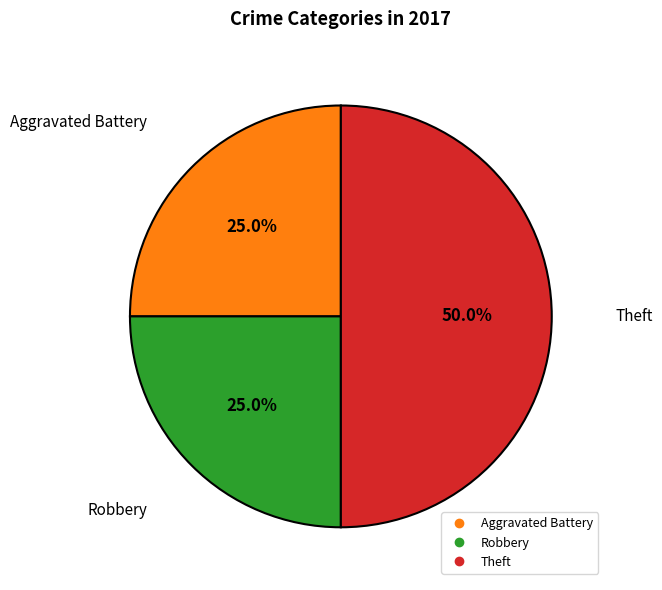

Count the number of slices in the pie.

3